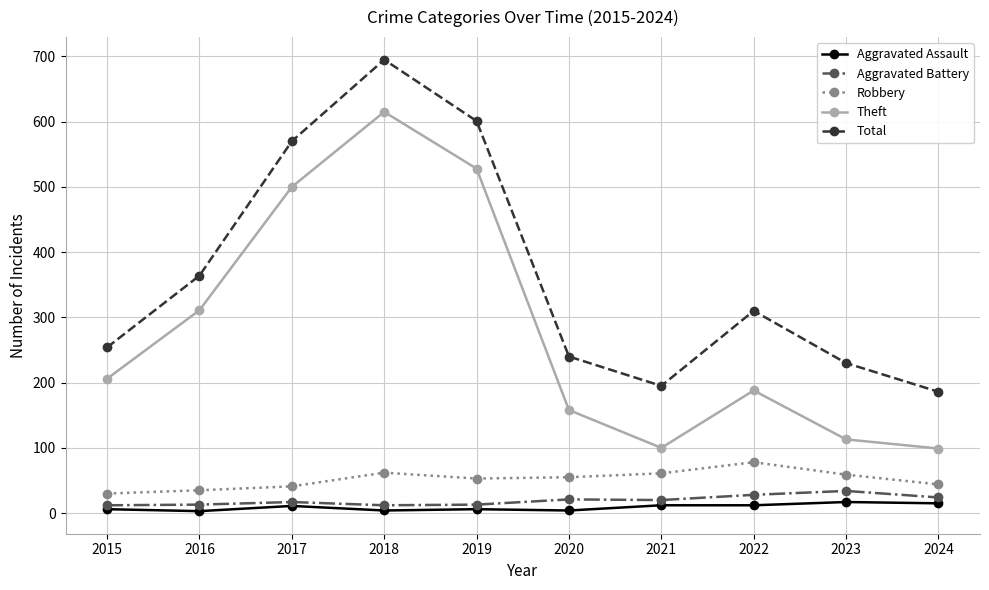

Which series has the largest range (max minus min)?

Theft